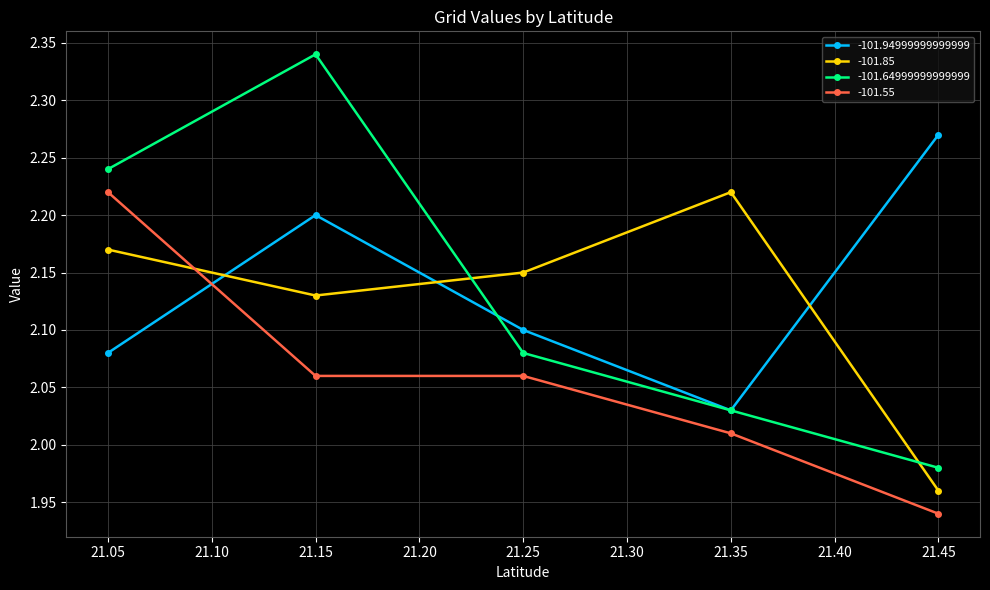

Rank the series at 21.15 from highest to lowest value.

-101.64999999999999, -101.94999999999999, -101.85, -101.55